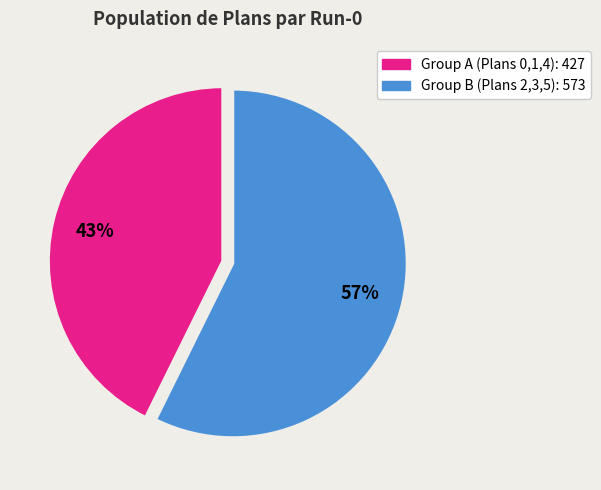

Is there any slice that represents more than half of the pie?

Yes